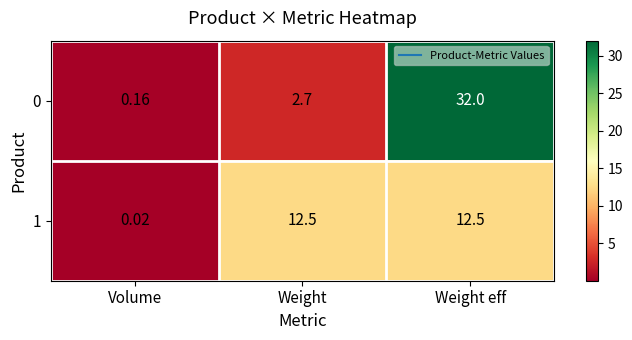

Rank the categories by 0 value from highest to lowest.

Weight eff, Weight, Volume